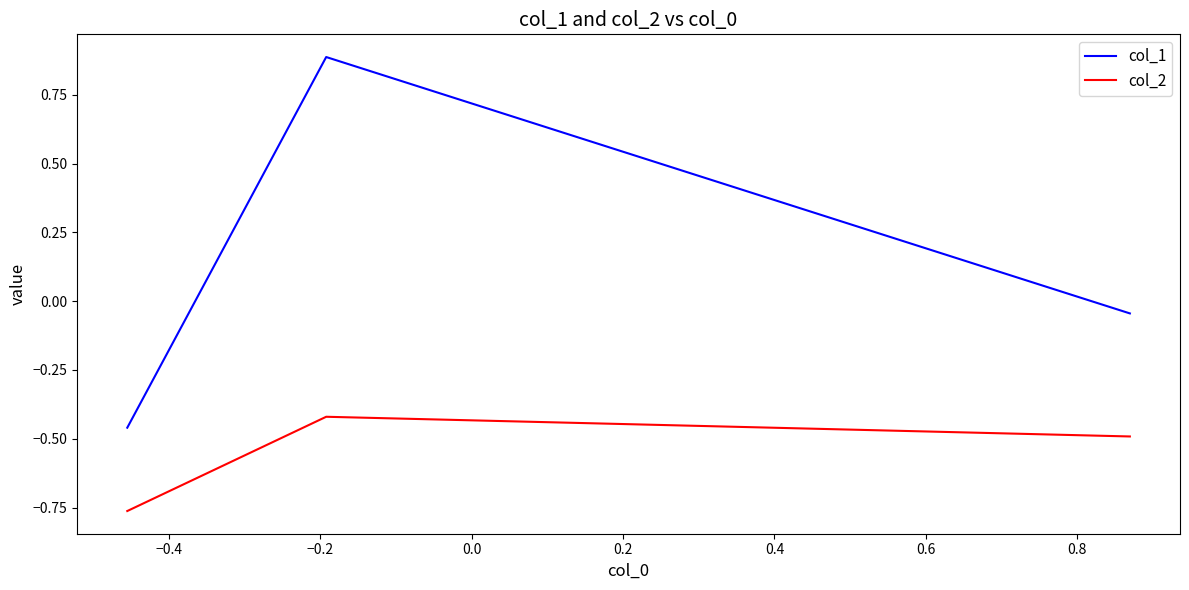

List the series in order of their overall mean, highest first.

col_1, col_2